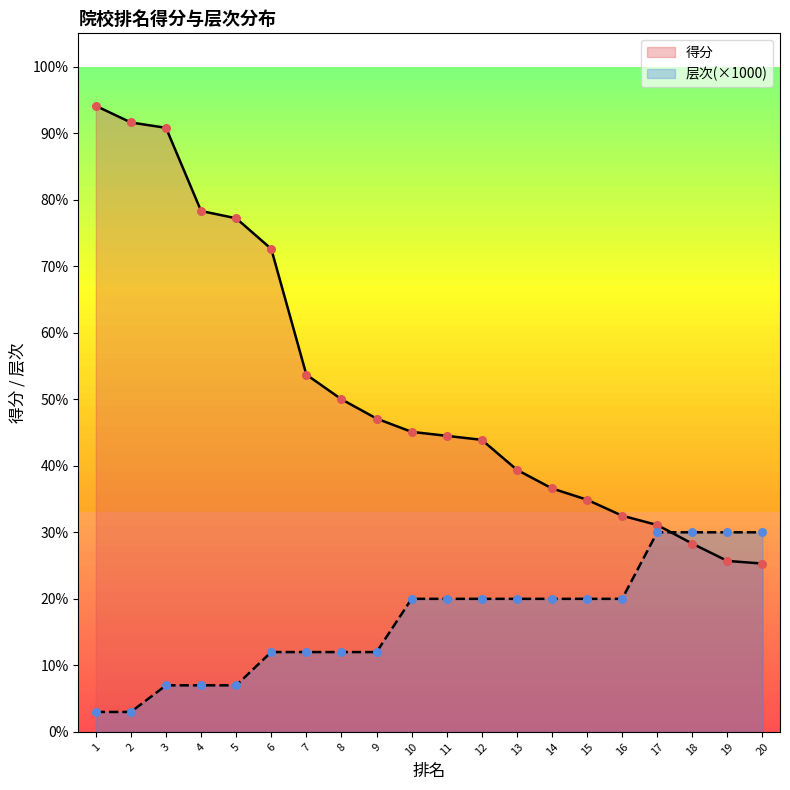

Is the value of 层次 at 2 greater than the value of 得分 at 17?

No